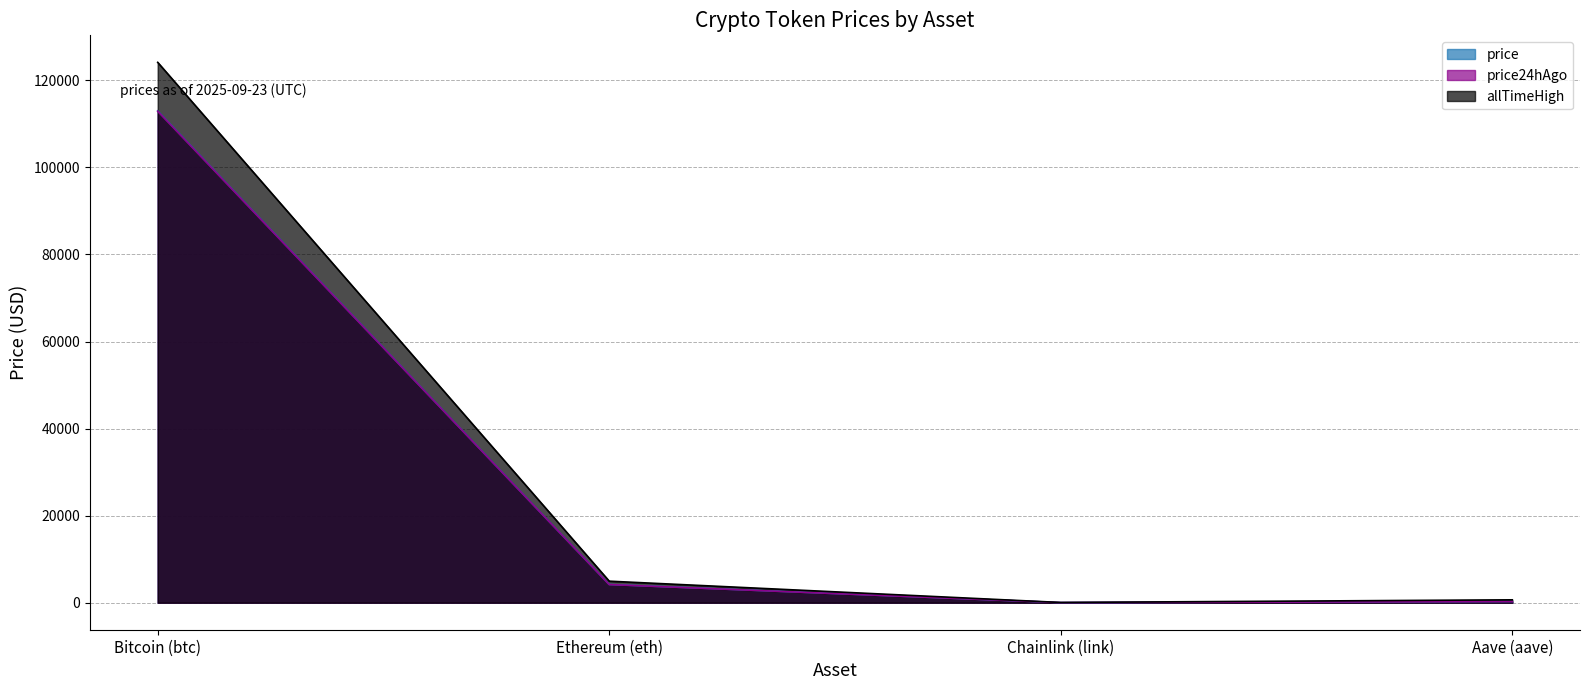

True or false: price has a value of 278.0 at Aave (aave).

True